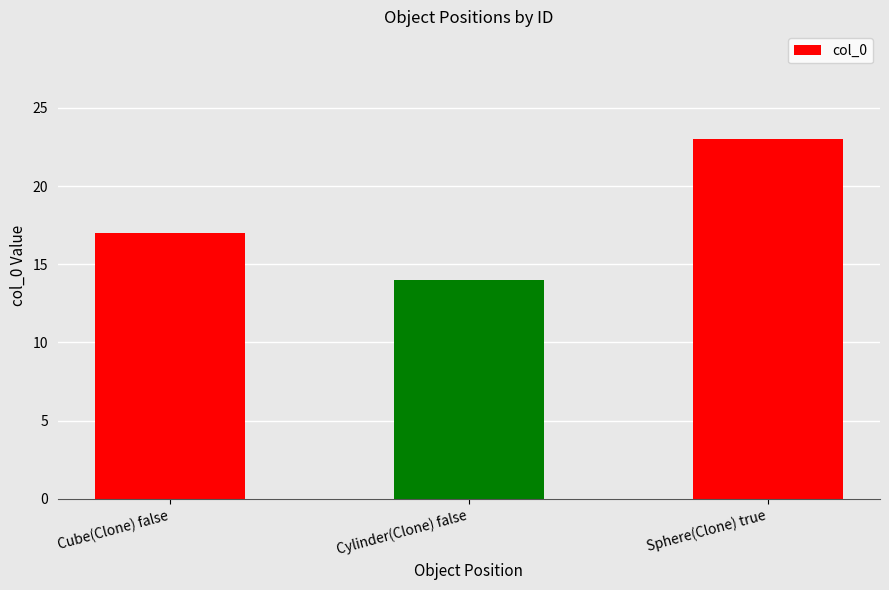

Where is the data nearest to the value 18?

Cube(Clone) false